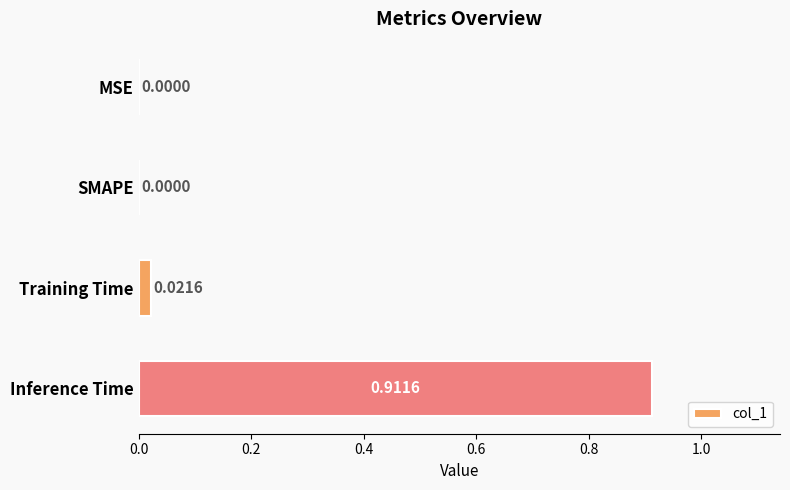

How many distinct data groups are displayed?

1